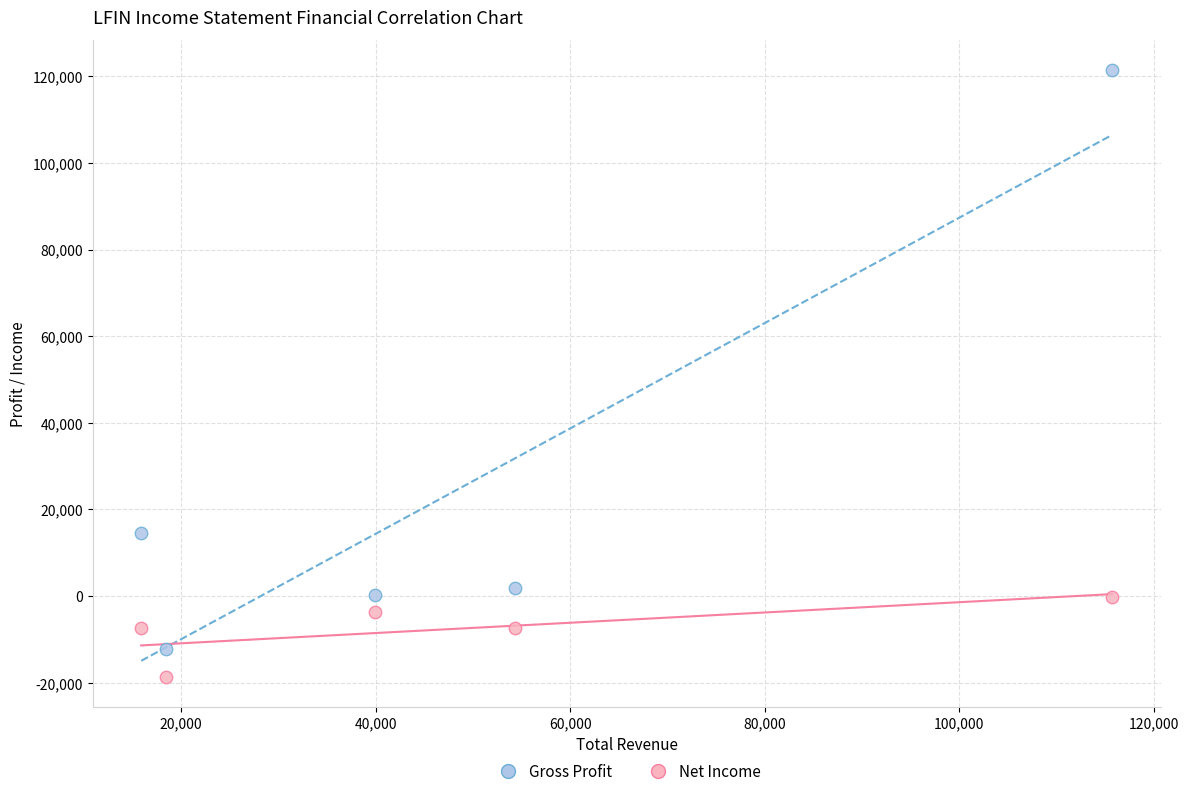

Which series contains the lowest Y value?

Net Income